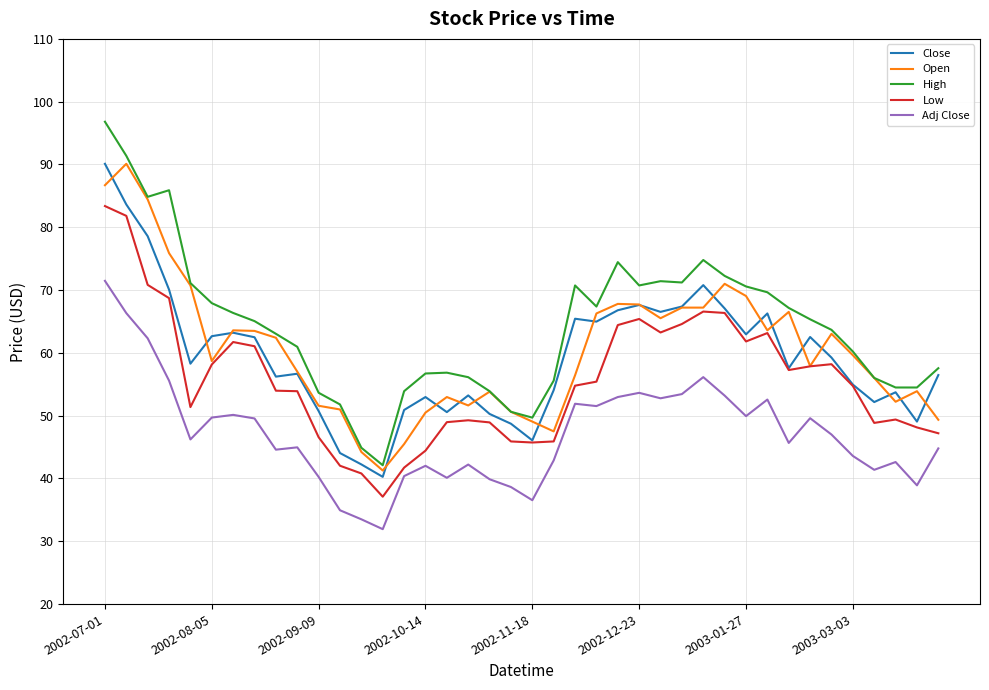

Does the chart display data point markers on the line(s)?

No